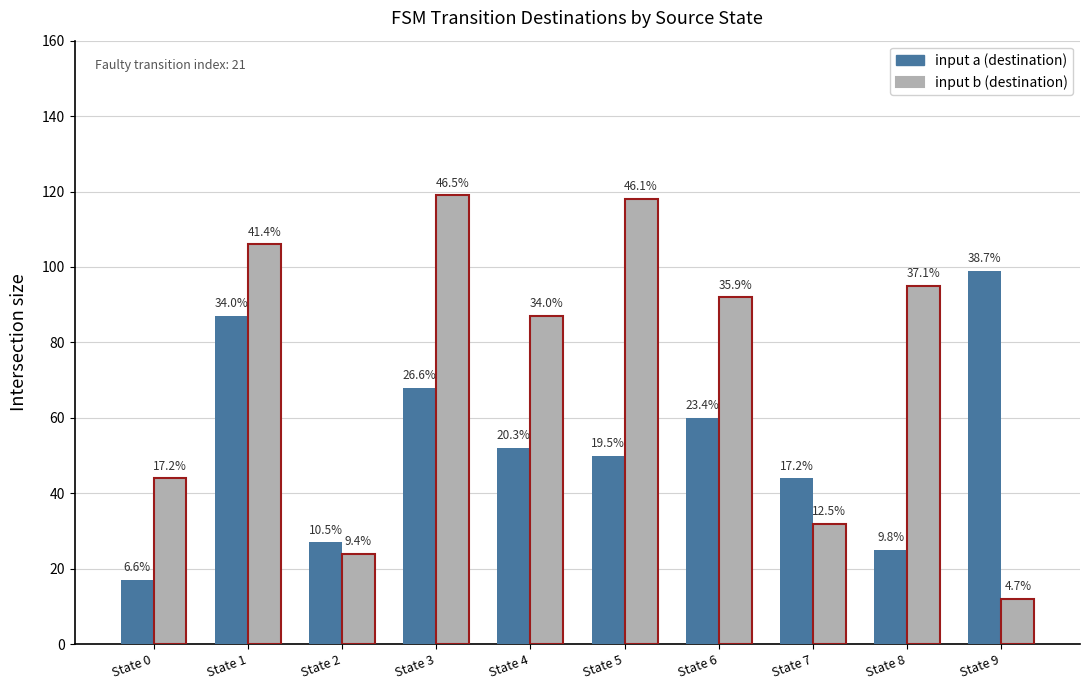

List the series in order of their overall mean, highest first.

input b (destination), input a (destination)